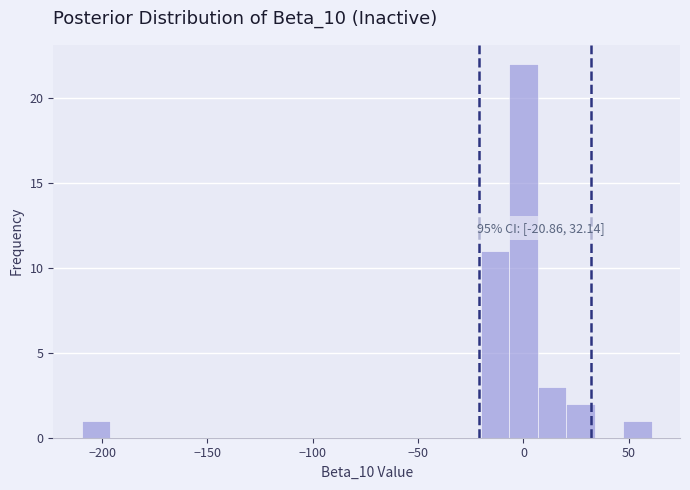

Around what value on the x-axis is the tallest bar? Give the approximate position of its centre, as read against the axis.

0